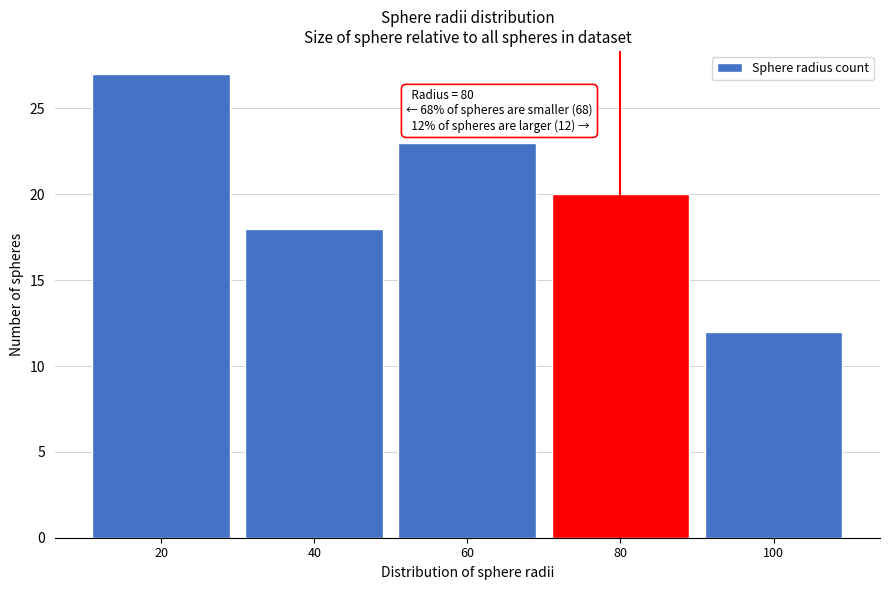

Reading left to right, extract all data points from this chart.

20=27	40=18	60=23	80=20	100=12